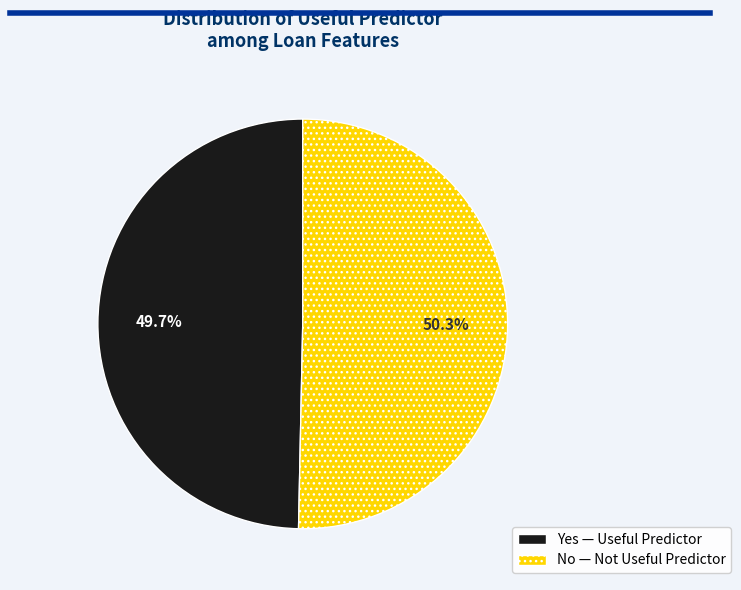

To the nearest percent, what portion does Yes represent?

50%